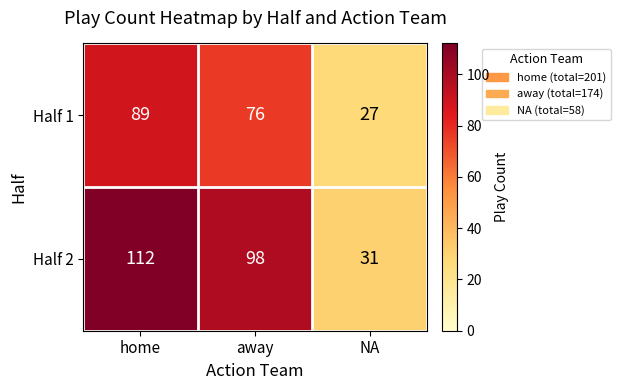

Rank the series at NA from lowest to highest value.

Half 1, Half 2